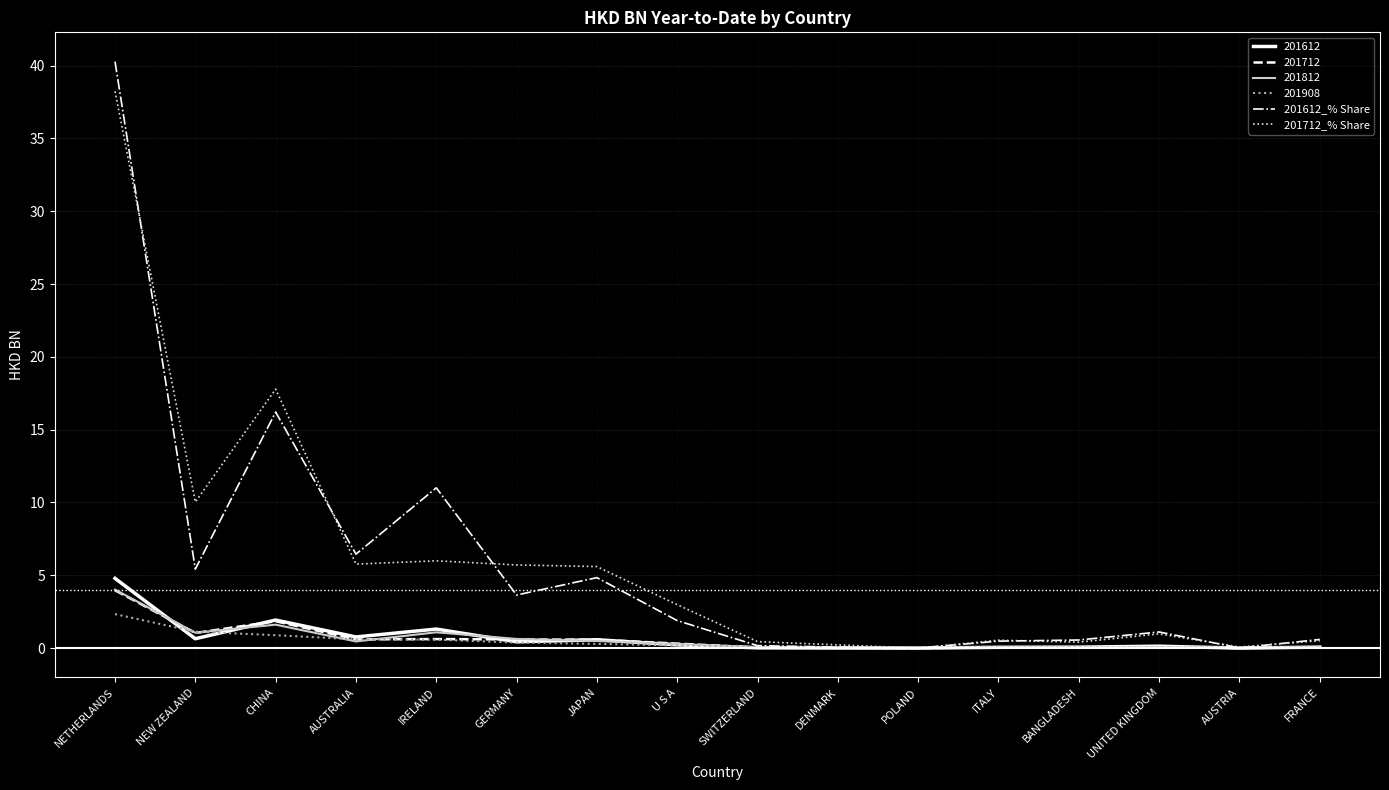

True or false: 201612_% Share has more than 0 interior local peaks.

True